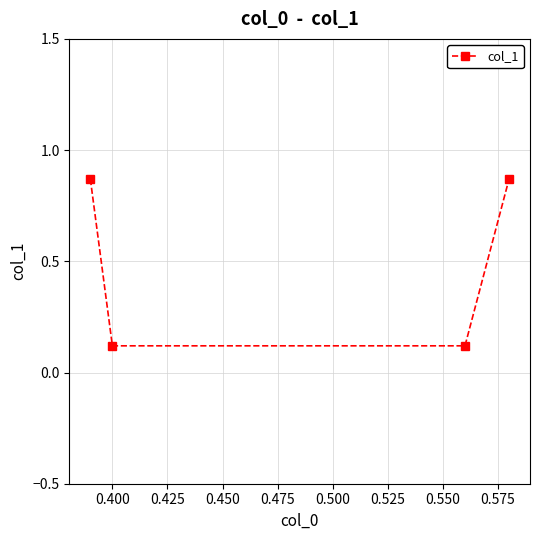

What is the value of the 3rd point from the left?

0.1